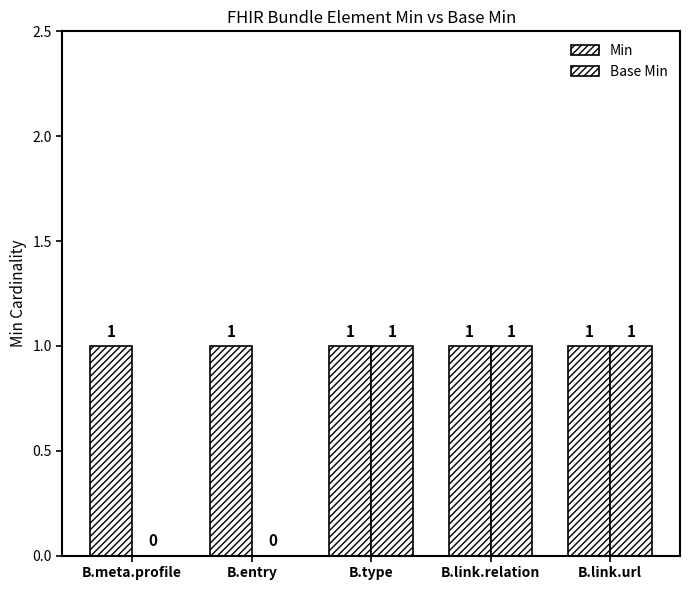

How many series are shown in this chart?

2